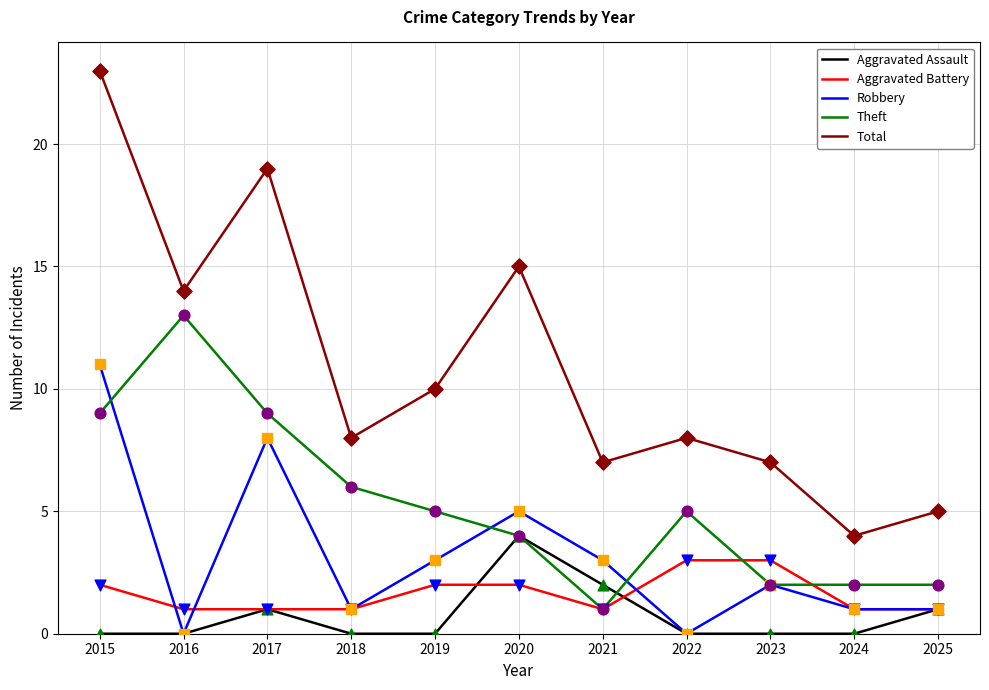

Which series has the widest spread of values?

Total